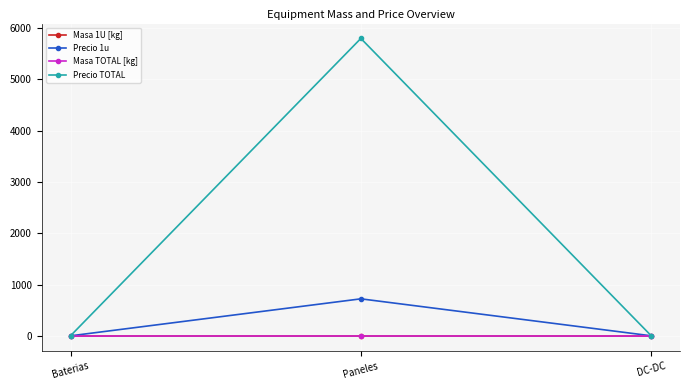

Which series has the widest spread of values?

Precio TOTAL